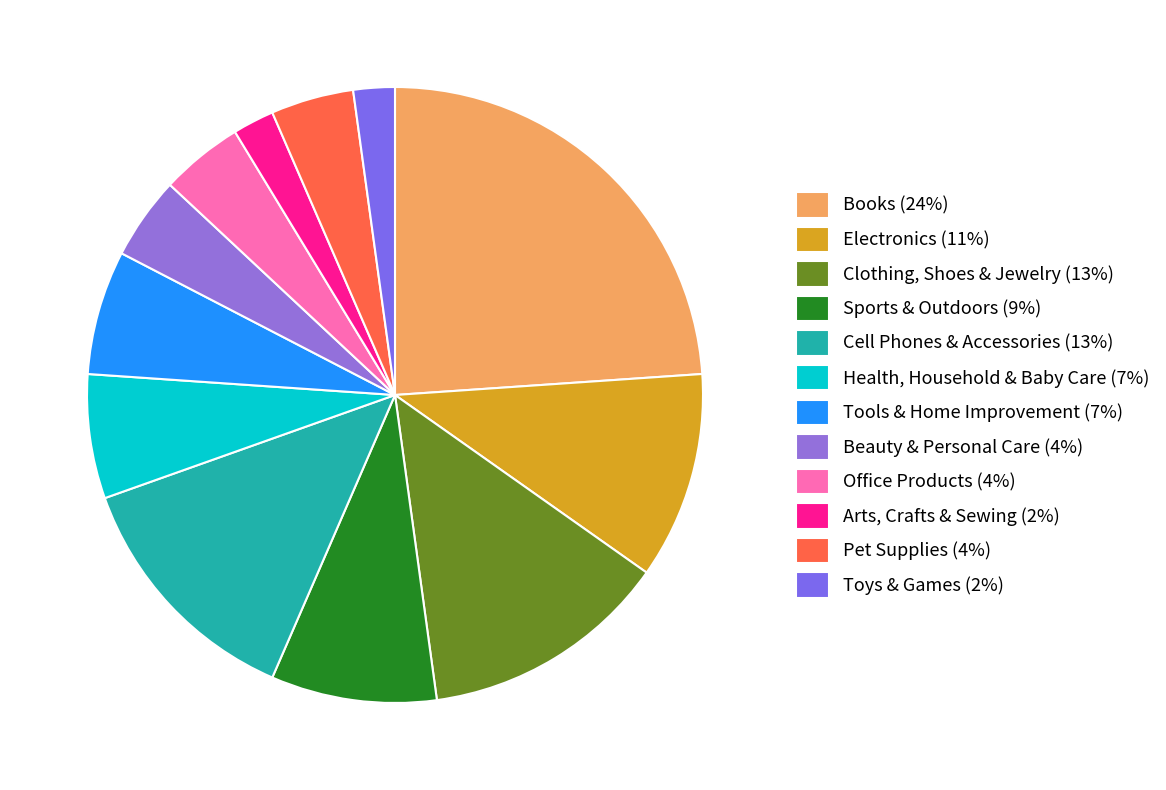

Is it true that Tools & Home Improvement is 1% of the pie?

False